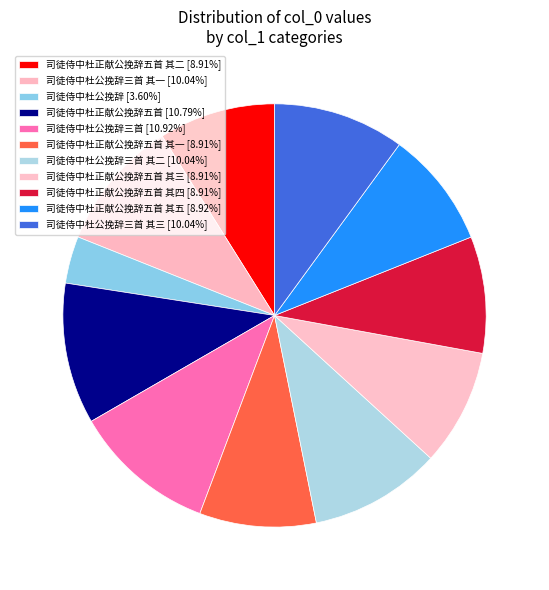

How many slices are in this pie chart?

11